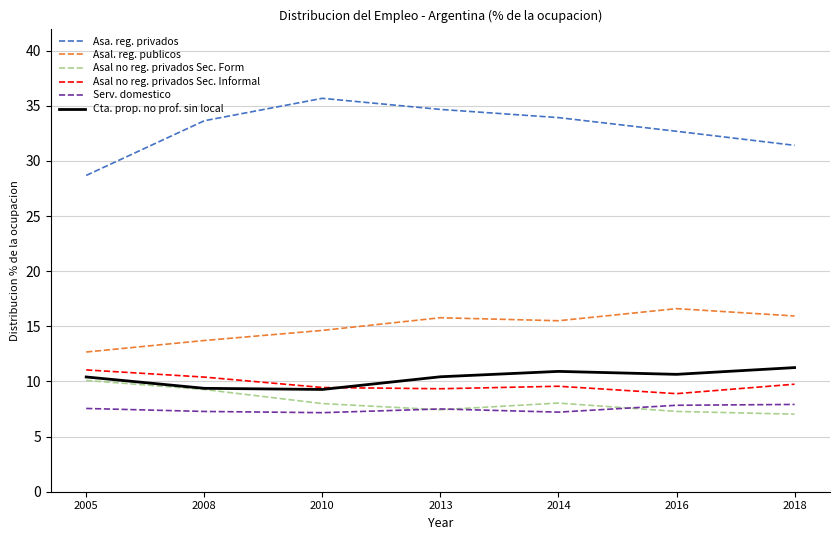

True or false: Asal. reg. publicos has a value of 15.9 at 2018.

True